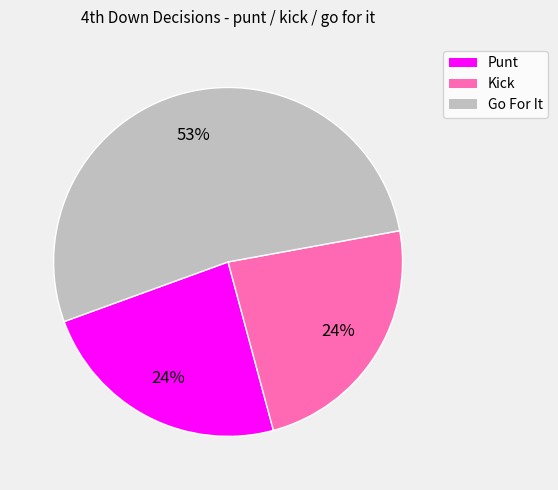

Is there any slice that represents more than half of the pie?

Yes